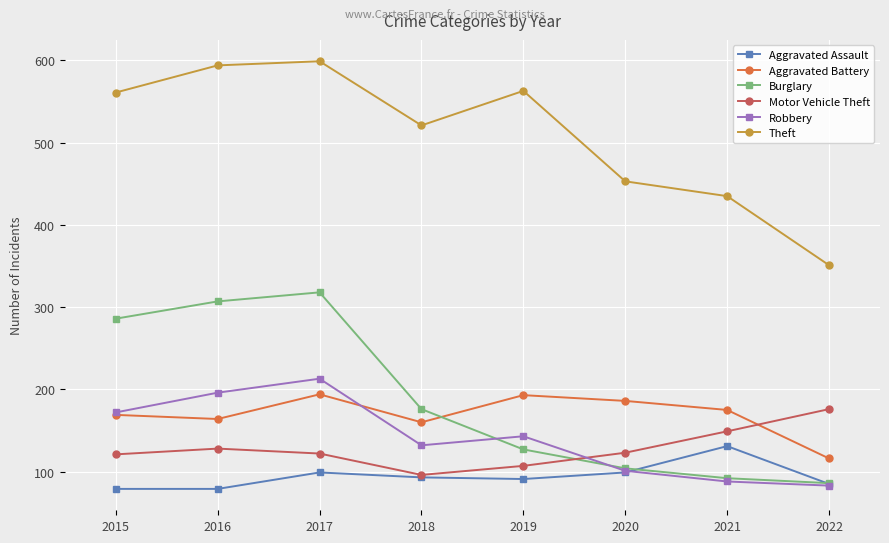

In Robbery, how many points are lower than both neighbors (excluding endpoints)?

1